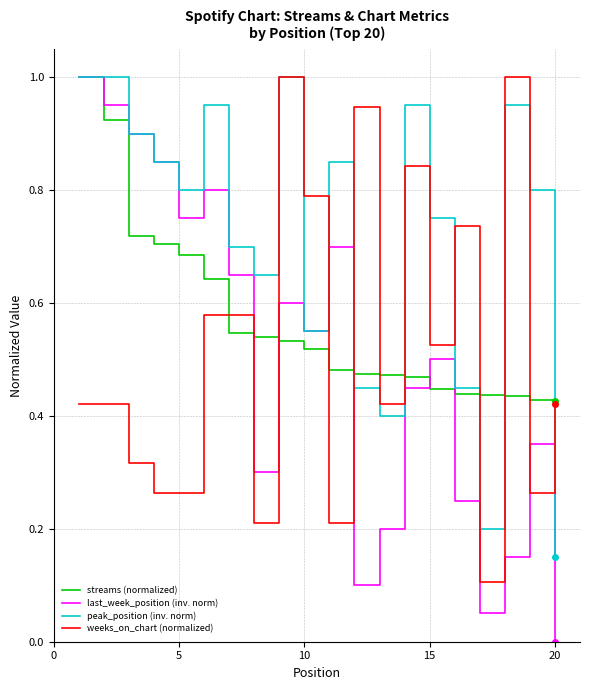

Which series has the largest range (max minus min)?

last_week_position (inv. norm)